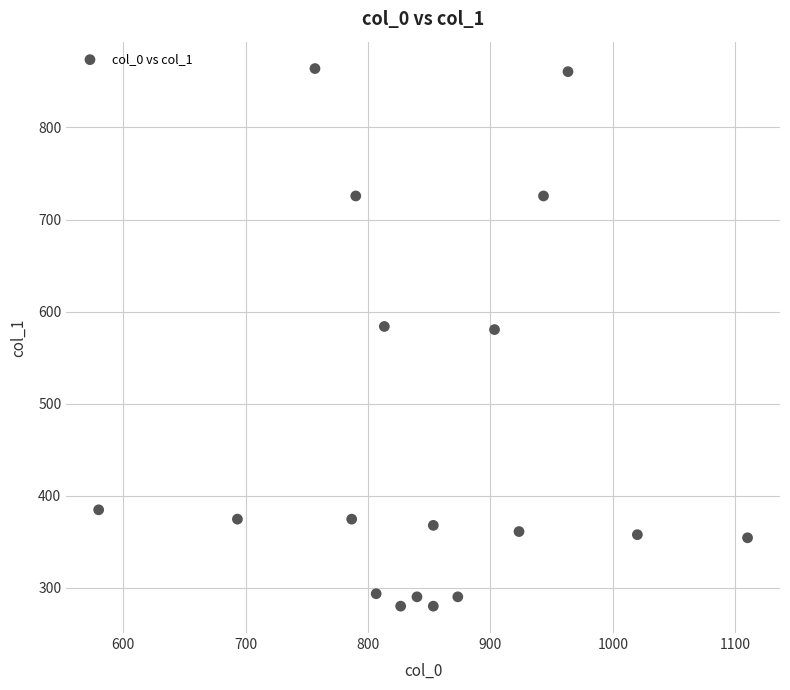

What is the range of X values (max minus min)?

530.0